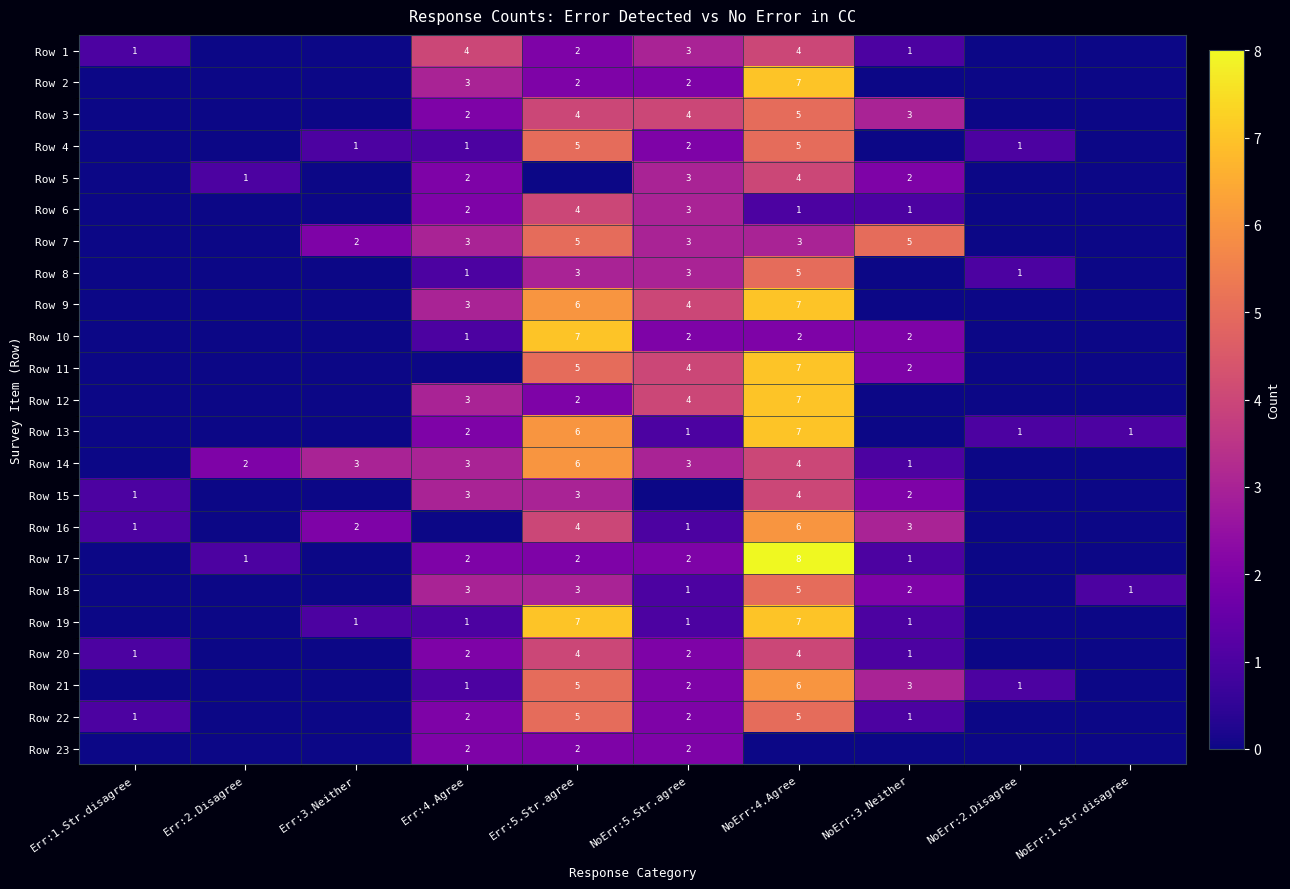

True or false: Row 18 has a value of 1 at NoErr:5.Str.agree.

True